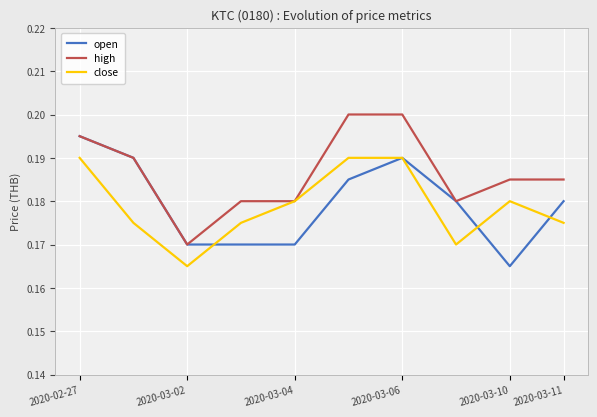

Which series has the largest total across all categories?

high